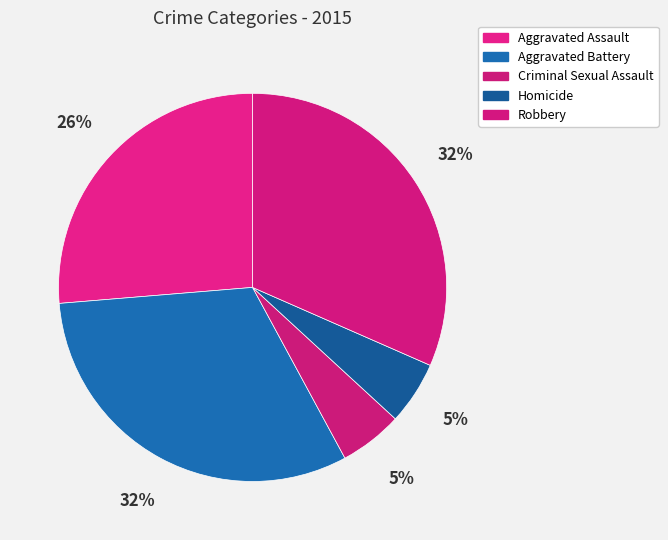

To the nearest percent, what percentage of the pie is Robbery?

32%